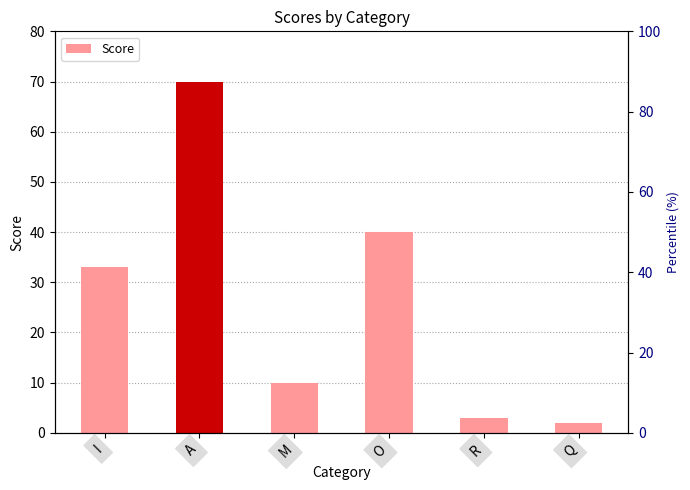

Does the chart contain any negative values?

No